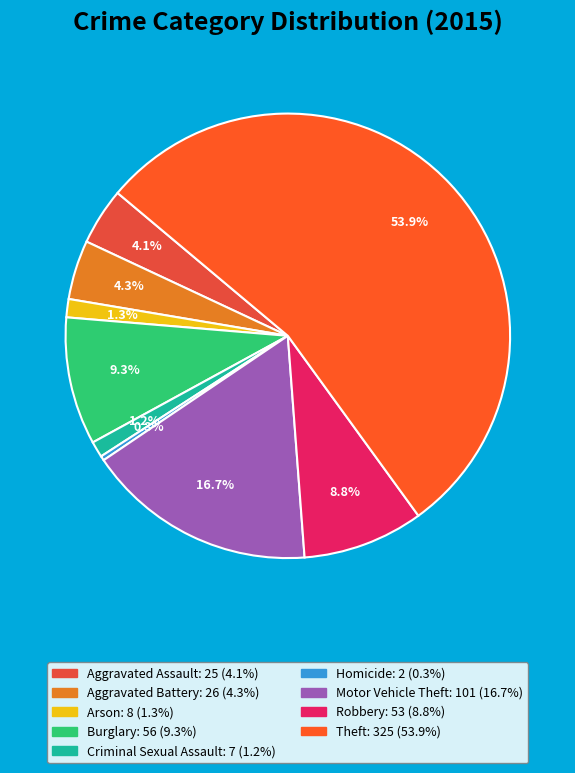

Rank the categories by value from lowest to highest.

Homicide, Criminal Sexual Assault, Arson, Aggravated Assault, Aggravated Battery, Robbery, Burglary, Motor Vehicle Theft, Theft